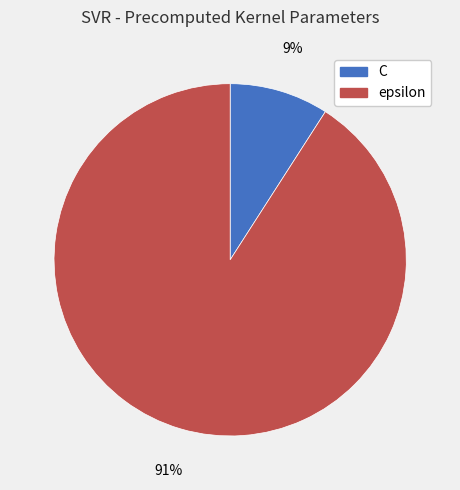

What percentage is the epsilon slice, to the nearest percent?

91%